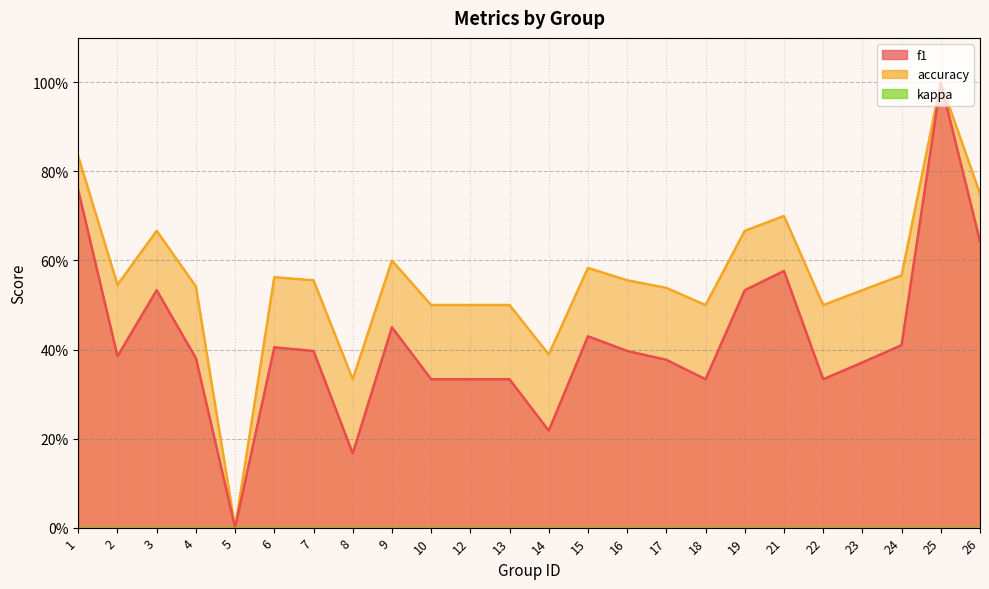

Count the f1 values in the range 0 to 1.

24